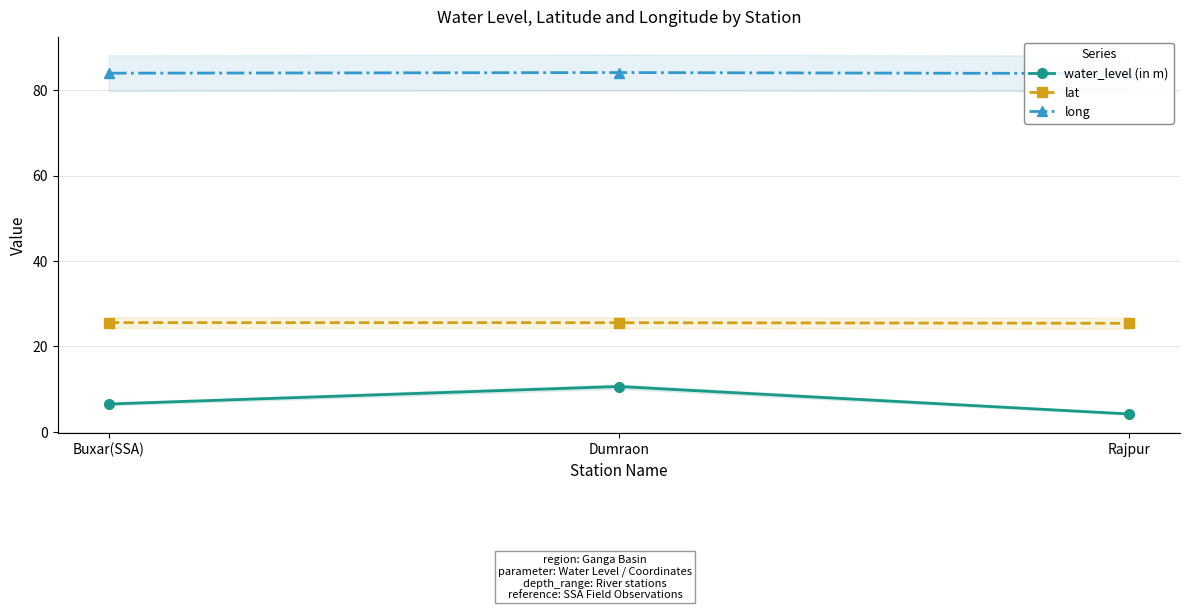

Which series has the largest range (max minus min)?

water_level (in m)